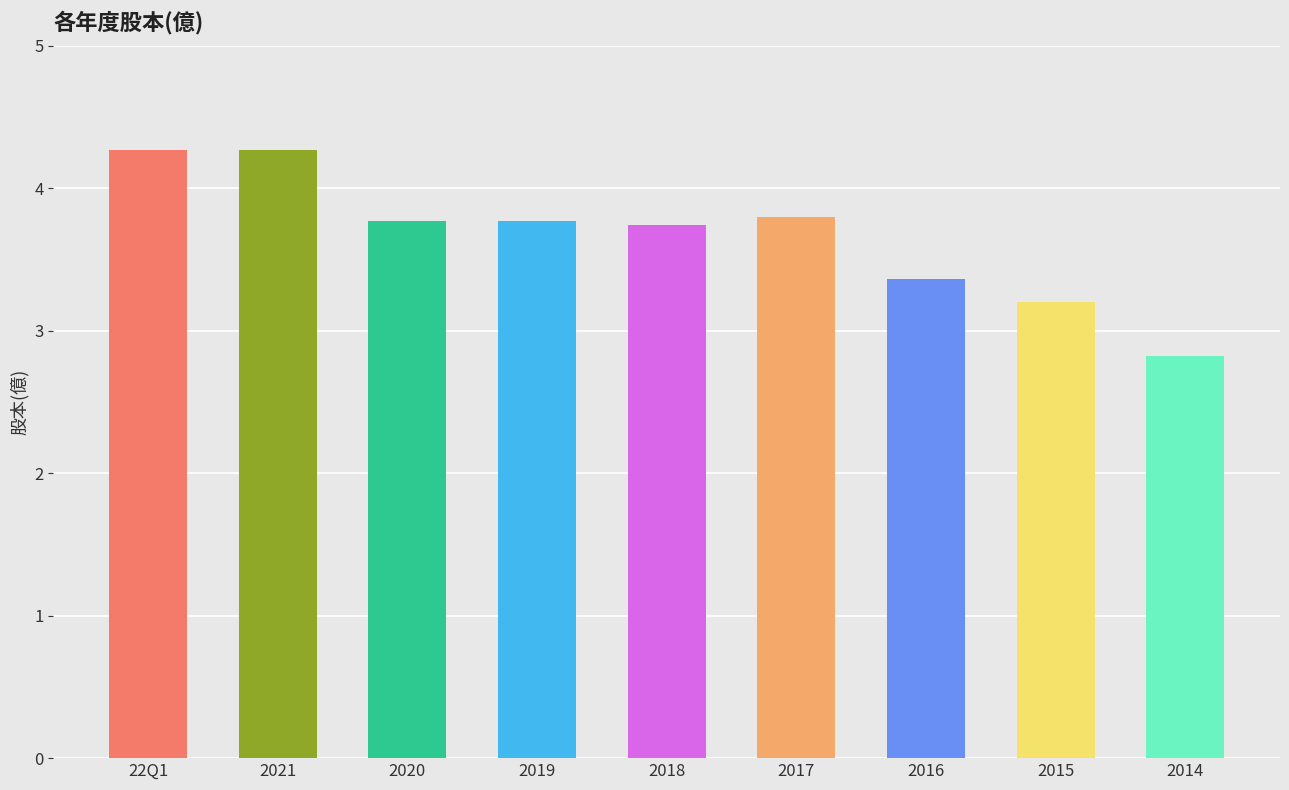

Is it true that the value at 22Q1 is 4.3?

True